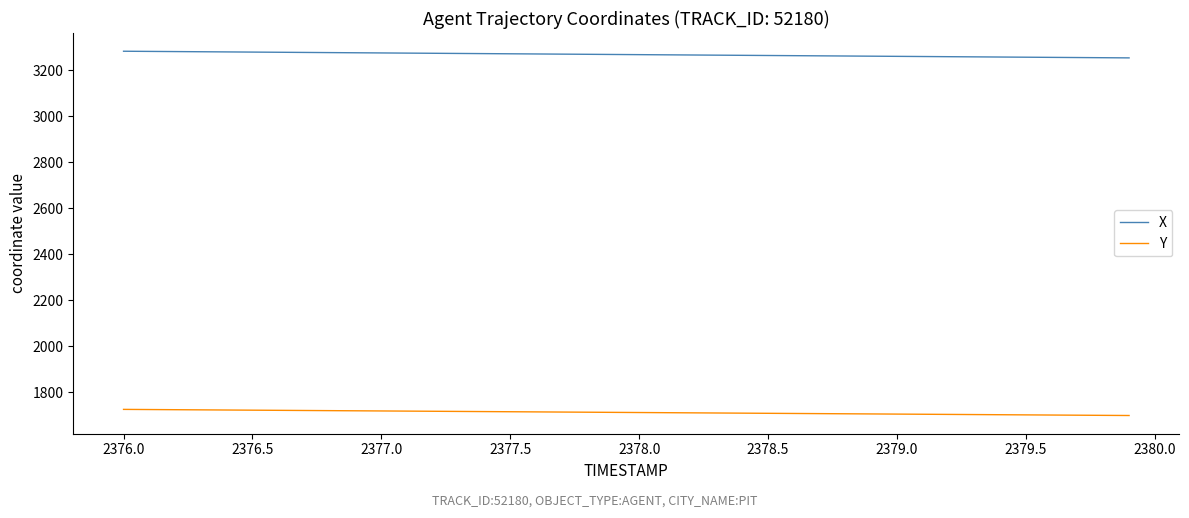

Which series has the largest total across all categories?

X